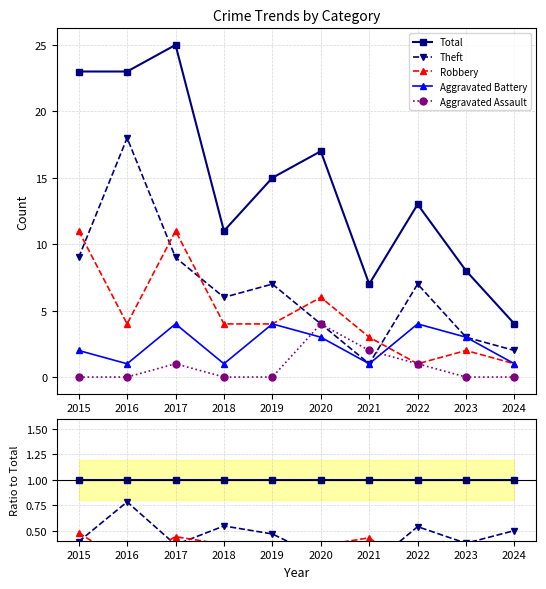

Reading left to right, list all the values displayed in this chart.

Total: 2015=1.0	2016=1.0	2017=1.0	2018=1.0	2019=1.0	2020=1.0	2021=1.0	2022=1.0	2023=1.0	2024=1.0
Theft: 2015=0.4	2016=0.8	2017=0.4	2018=0.5	2019=0.5	2020=0.2	2021=0.1	2022=0.5	2023=0.4	2024=0.5
Robbery: 2015=0.5	2016=0.2	2017=0.4	2018=0.4	2019=0.3	2020=0.4	2021=0.4	2022=0.1	2023=0.2	2024=0.2
Aggravated Battery: 2015=0.1	2016=0.0	2017=0.2	2018=0.1	2019=0.3	2020=0.2	2021=0.1	2022=0.3	2023=0.4	2024=0.2
Aggravated Assault: 2015=0.0	2016=0.0	2017=0.0	2018=0.0	2019=0.0	2020=0.2	2021=0.3	2022=0.1	2023=0.0	2024=0.0